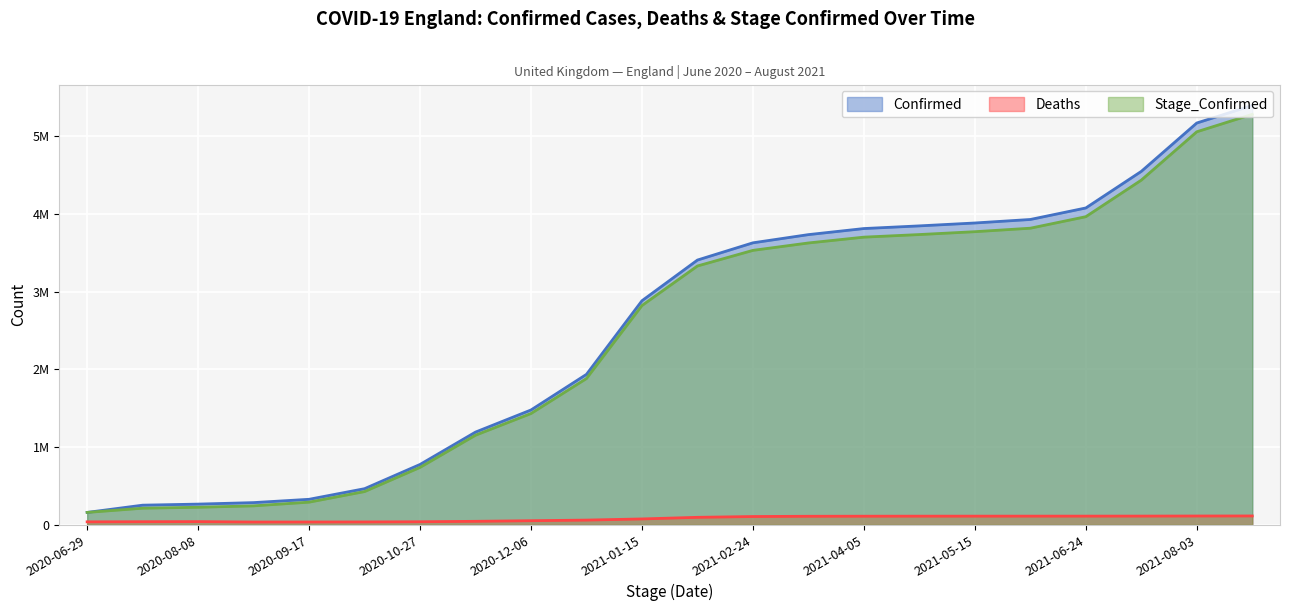

Rank the series at 2021-06-04 from lowest to highest value.

Deaths, Stage_Confirmed, Confirmed